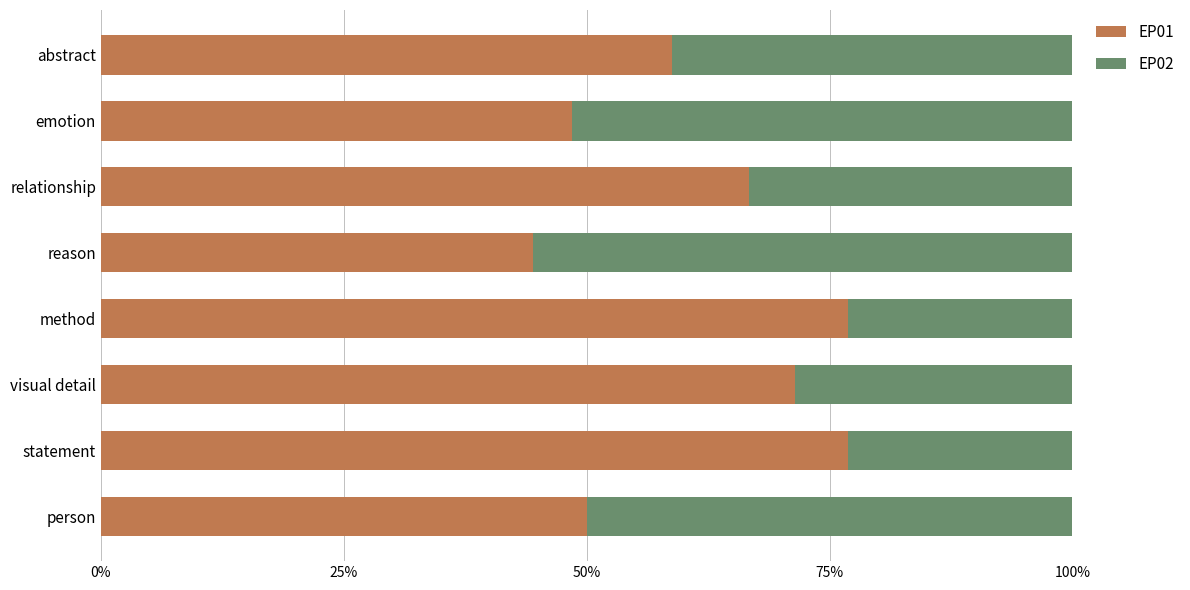

Is it true that EP01 equals 34.8 at statement?

False